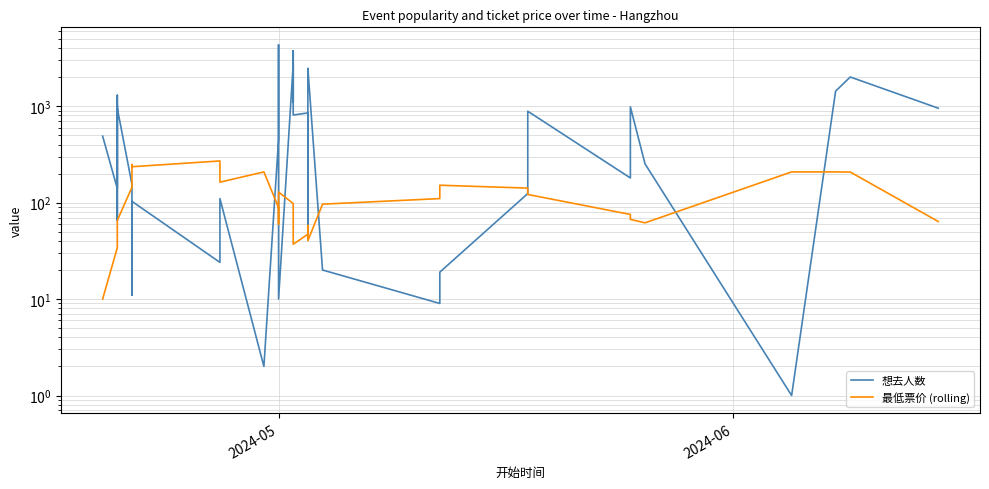

How many series are shown in this chart?

2